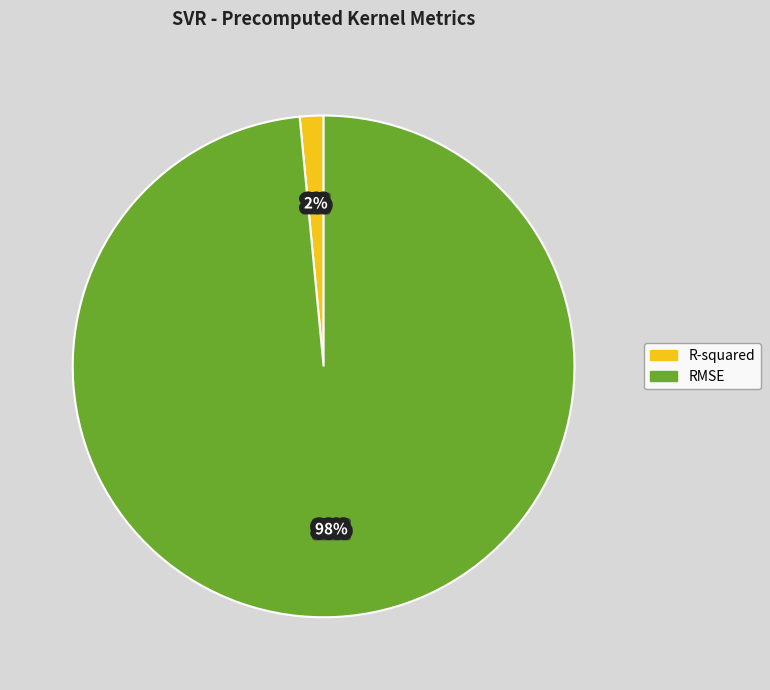

Is it true that R-squared is 2% of the pie?

True